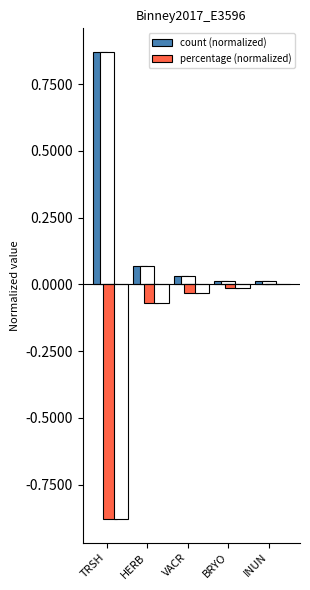

Is it true that percentage (normalized) equals -0.0 at VACR?

False